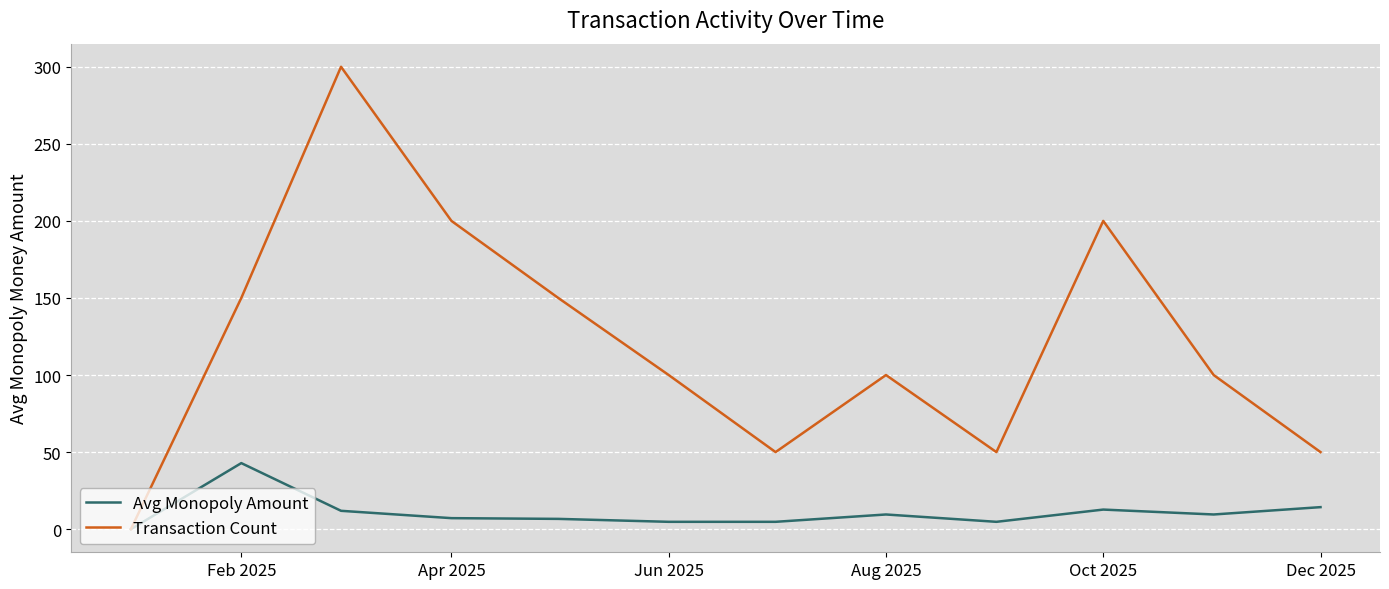

How many positive values does the Avg Monopoly Amount series have?

11